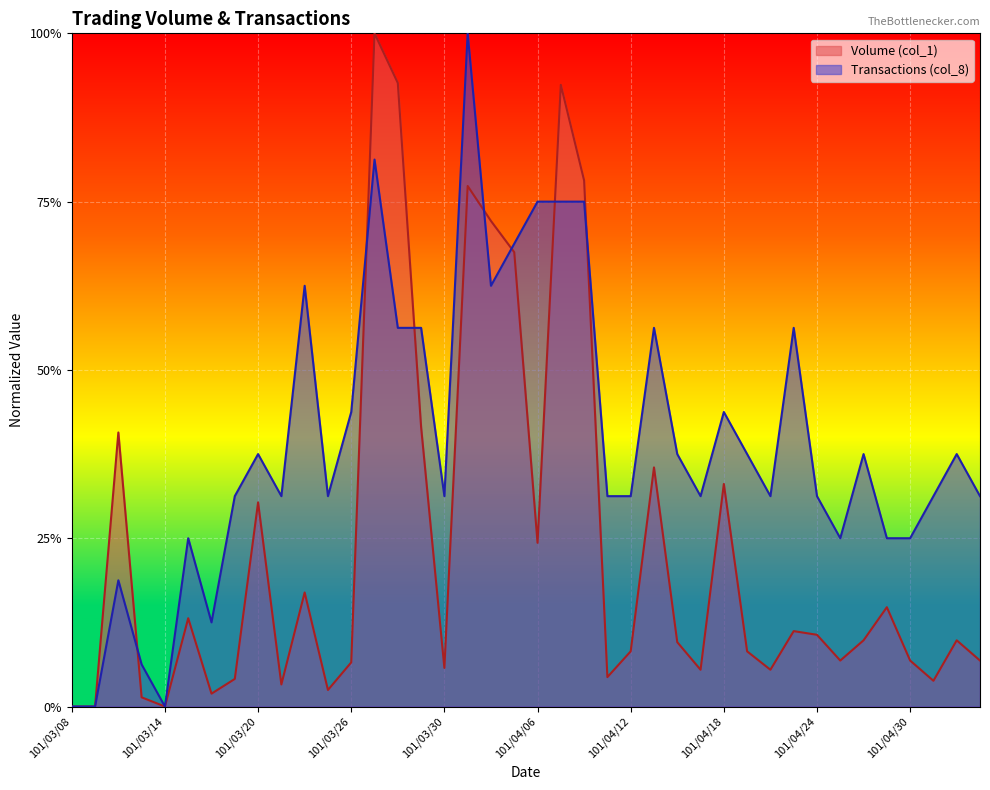

At 101/03/27, list the series in order from largest to smallest.

Volume (col_1), Transactions (col_8)